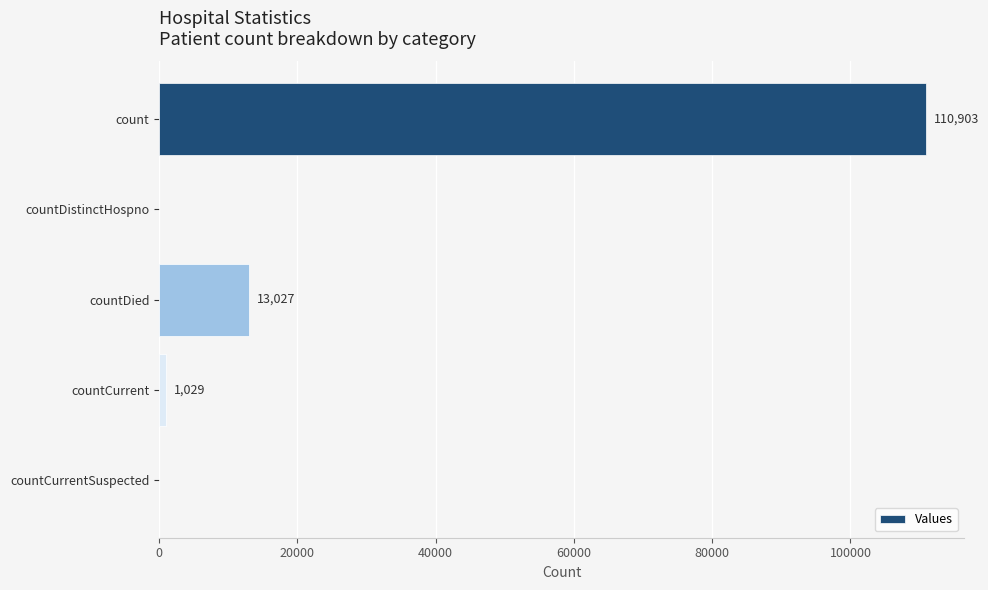

Reading bottom to top, what are all the values shown in this chart?

countCurrentSuspected=0	countCurrent=1029	countDied=13027	countDistinctHospno=0	count=110903